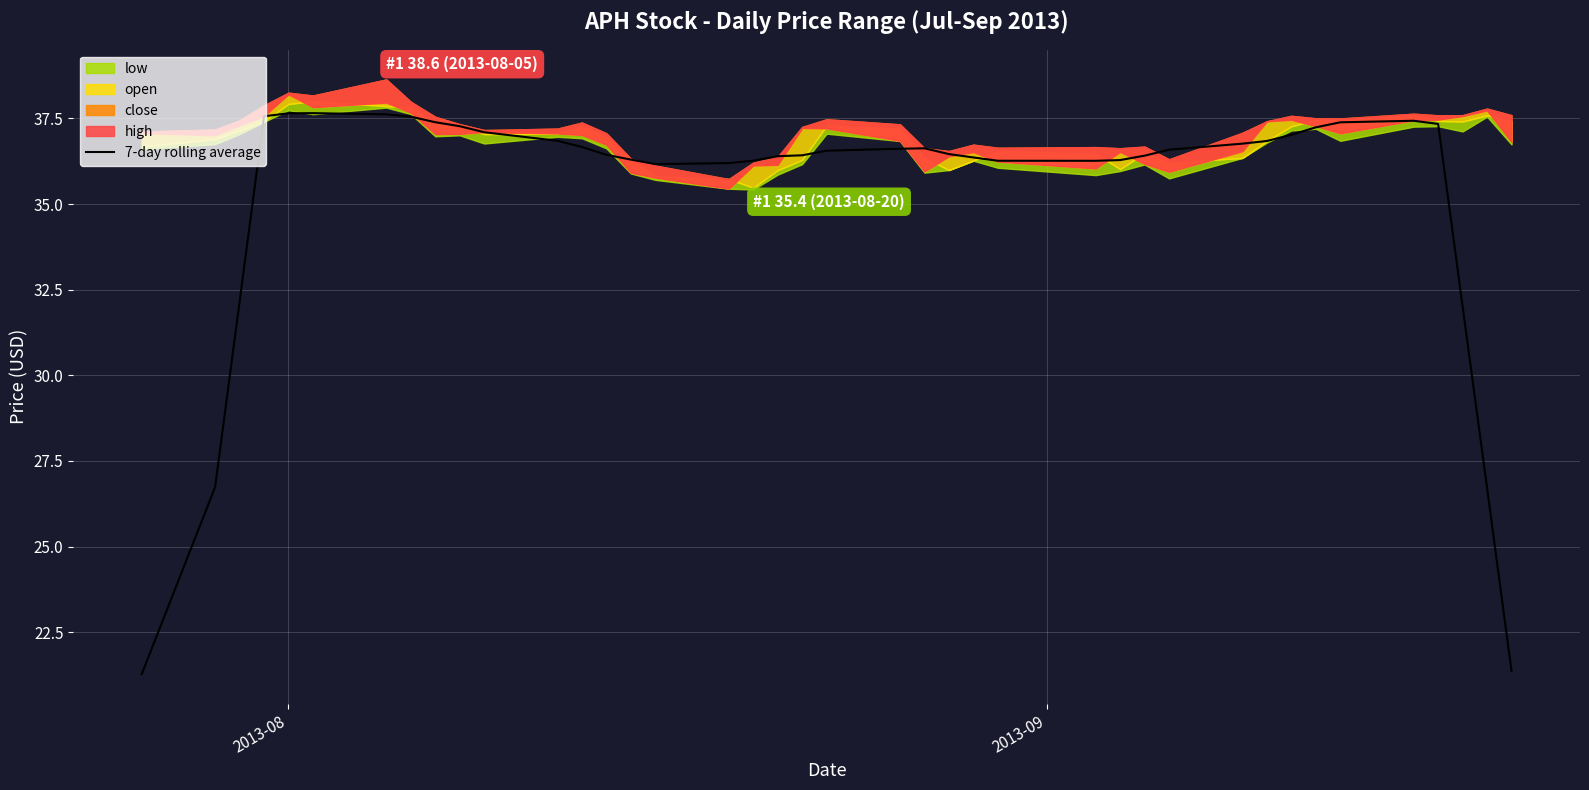

What is the highest value of the 7-day rolling average series?

37.7